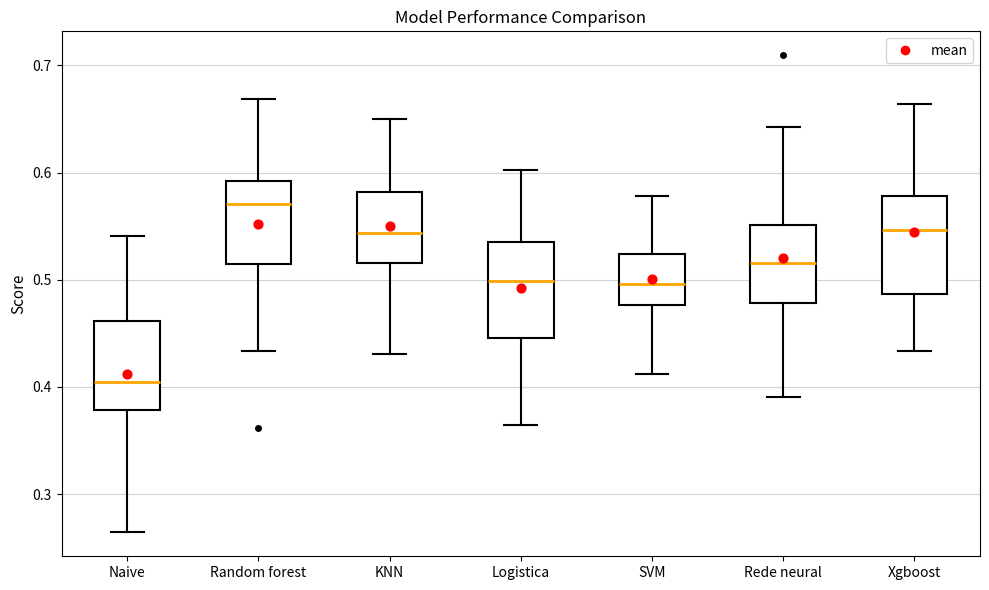

Reading left to right, read every box against the y-axis: the position of its median line, the range the box covers, and the ends of its whiskers. The values are not printed on the chart, so give them approximately, as read against the axis.

Naive: median 0.40, box 0.38 to 0.46, whiskers 0.26 to 0.54
Random forest: median 0.57, box 0.51 to 0.59, whiskers 0.43 to 0.67
KNN: median 0.54, box 0.52 to 0.58, whiskers 0.43 to 0.65
Logistica: median 0.50, box 0.45 to 0.54, whiskers 0.36 to 0.60
SVM: median 0.50, box 0.48 to 0.52, whiskers 0.41 to 0.58
Rede neural: median 0.52, box 0.48 to 0.55, whiskers 0.39 to 0.64
Xgboost: median 0.55, box 0.49 to 0.58, whiskers 0.43 to 0.66